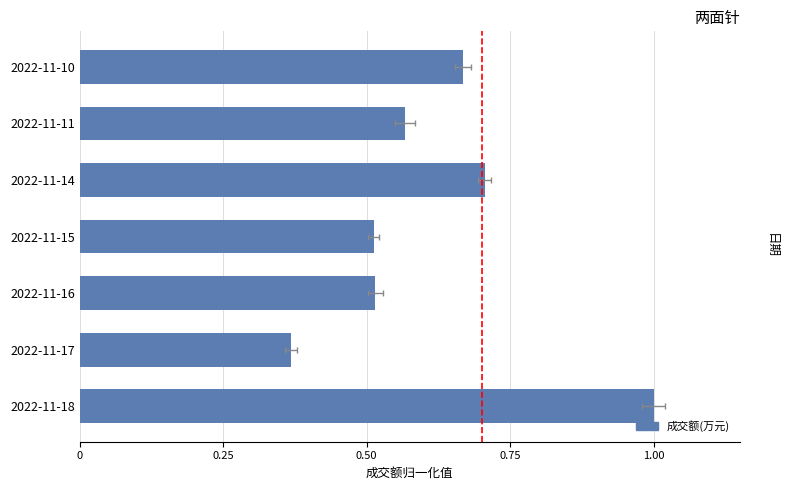

What position from the left is 1.00?

5